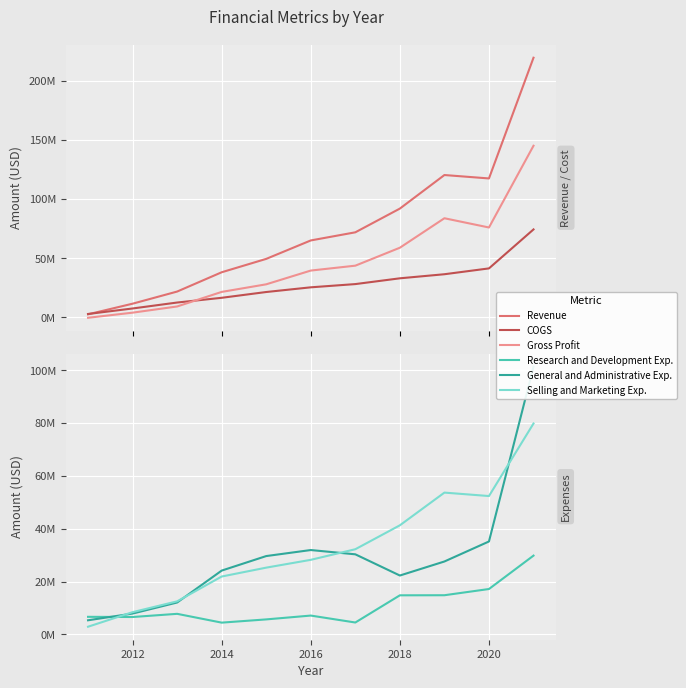

What is the maximum value for General and Administrative Exp.?

101353000